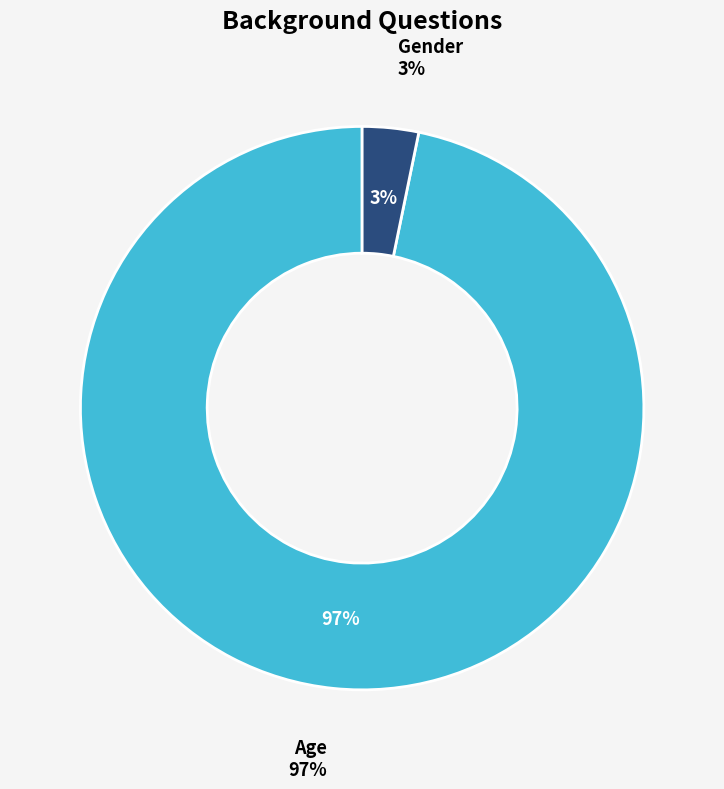

Which slice is the largest?

Age